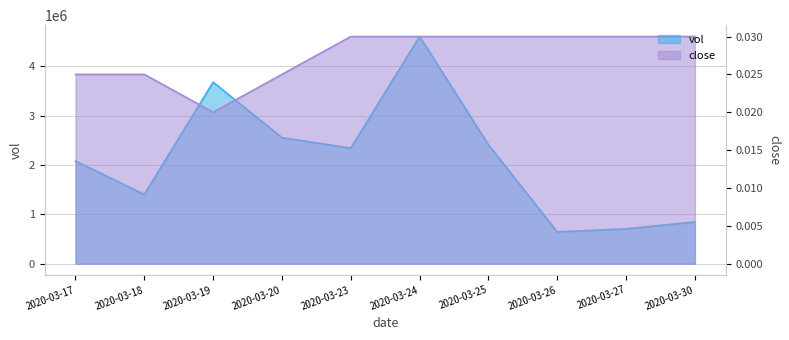

Rank the series at 2020-03-24 from highest to lowest value.

vol, close